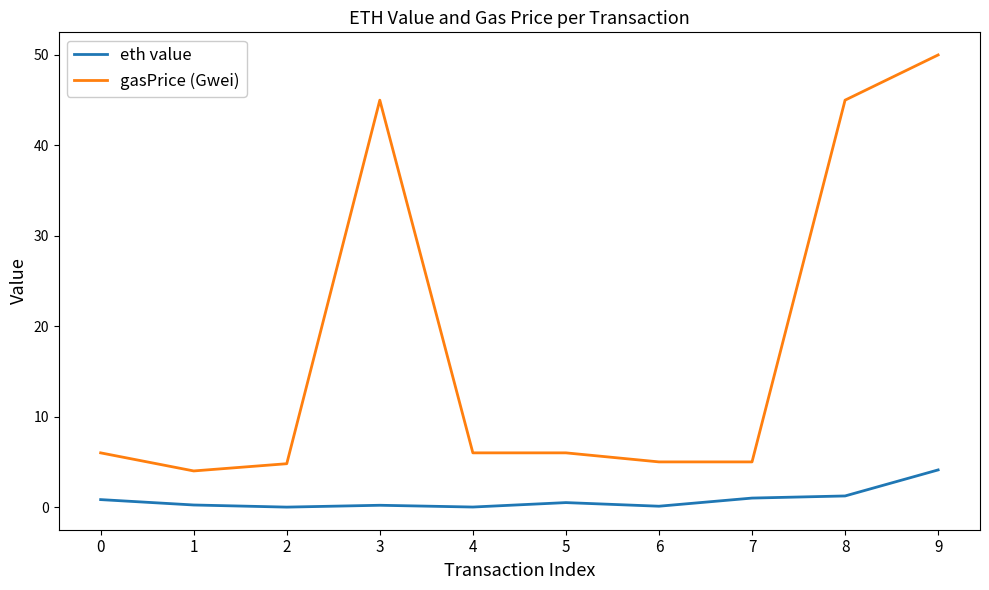

Count the number of data series in this chart.

2